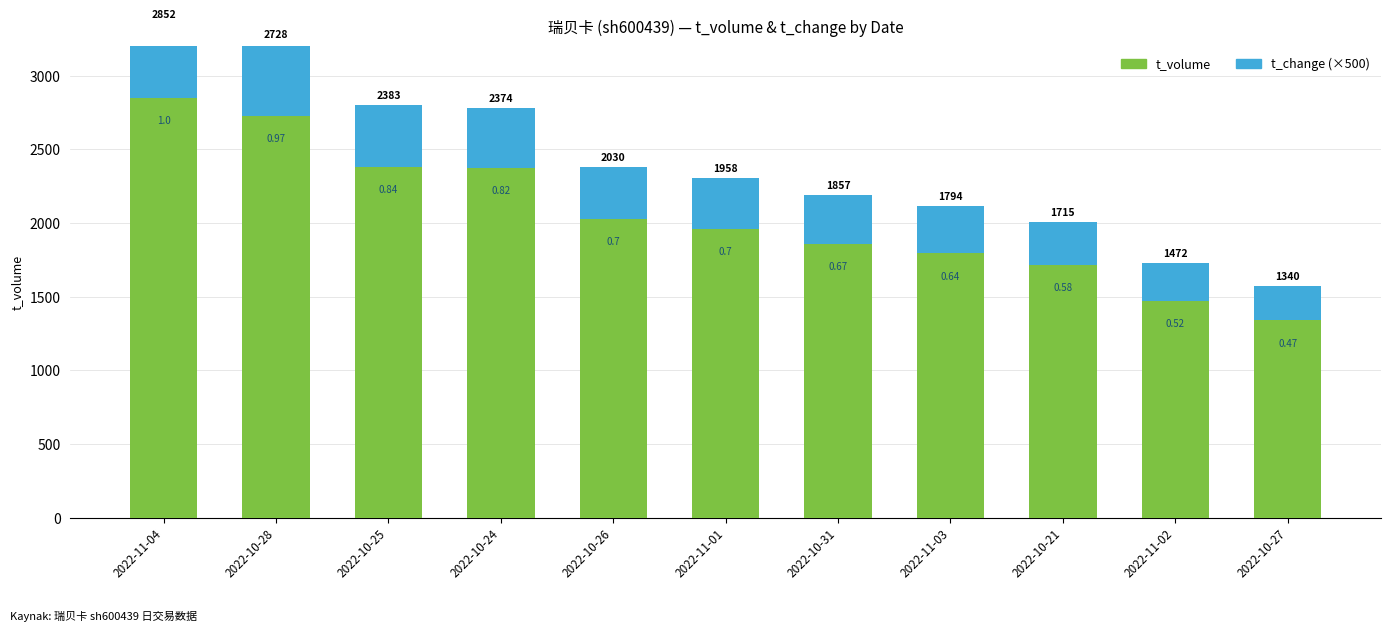

What is the greatest value displayed?

2852